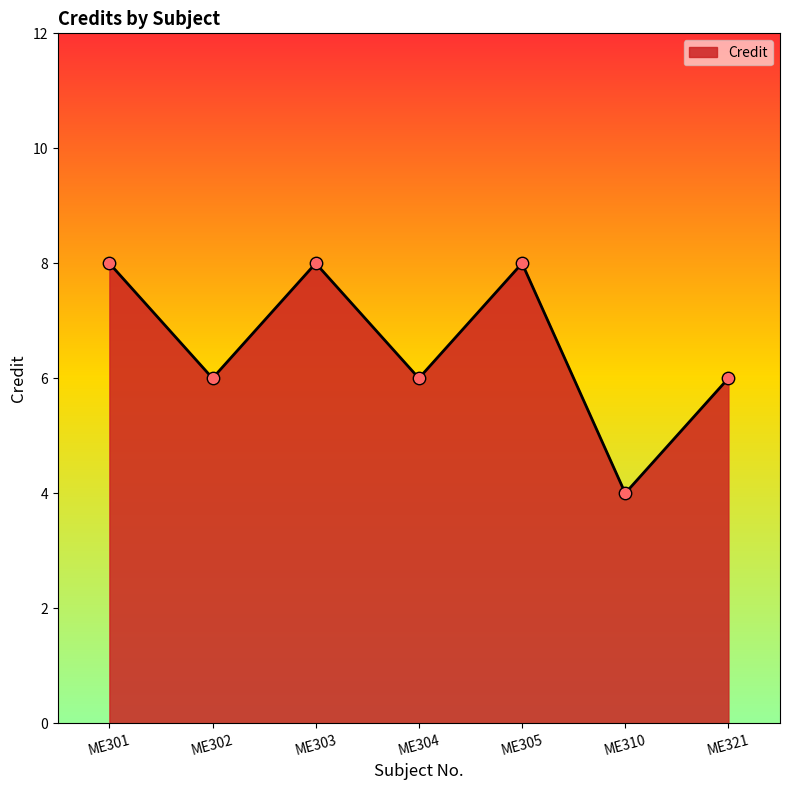

Approximately how many times larger is the value at ME302 compared to ME321?

1.0